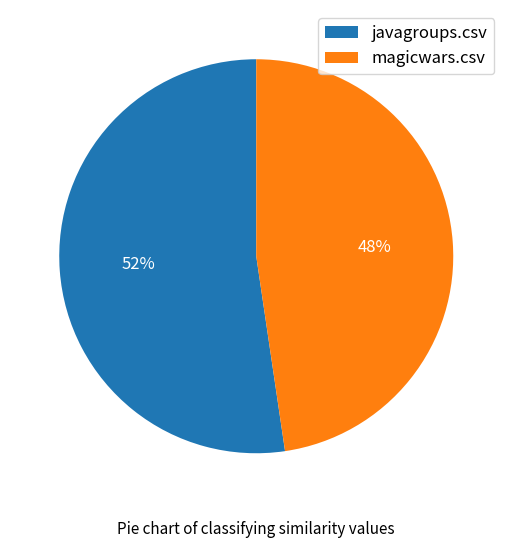

Which category has the biggest portion of the pie?

javagroups.csv